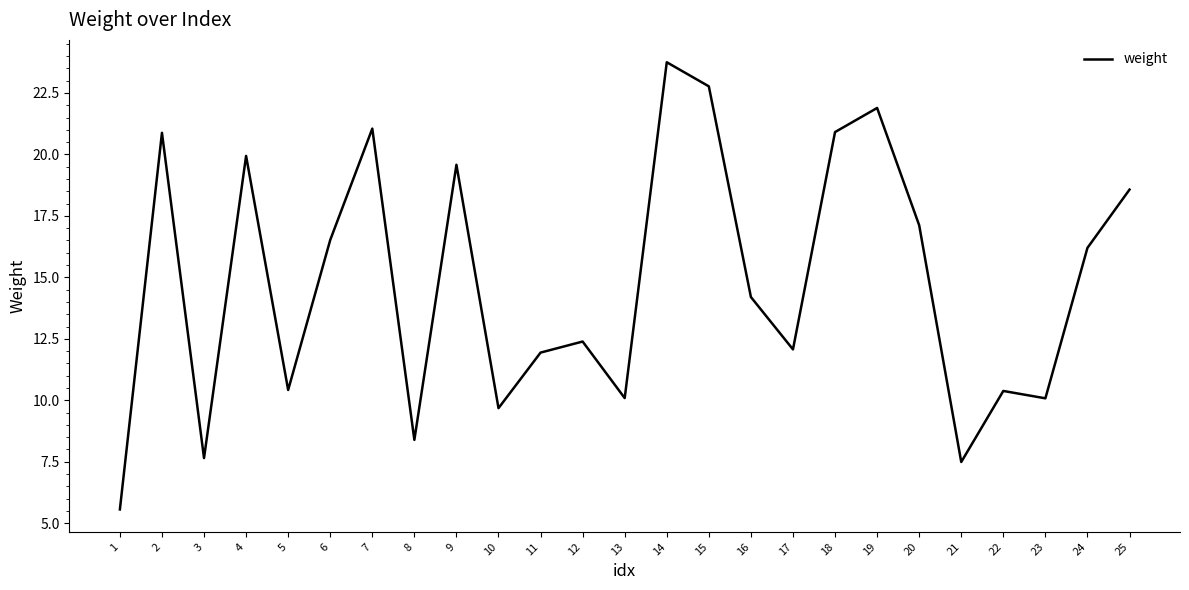

Approximately how many times larger is the value at 16 compared to 20?

0.8